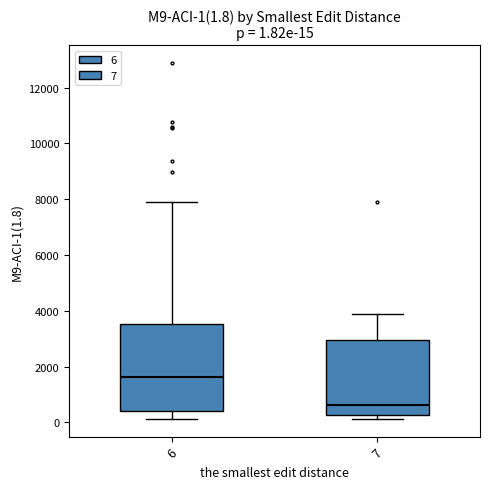

Which box is the tallest, from its lower edge to its upper edge?

6